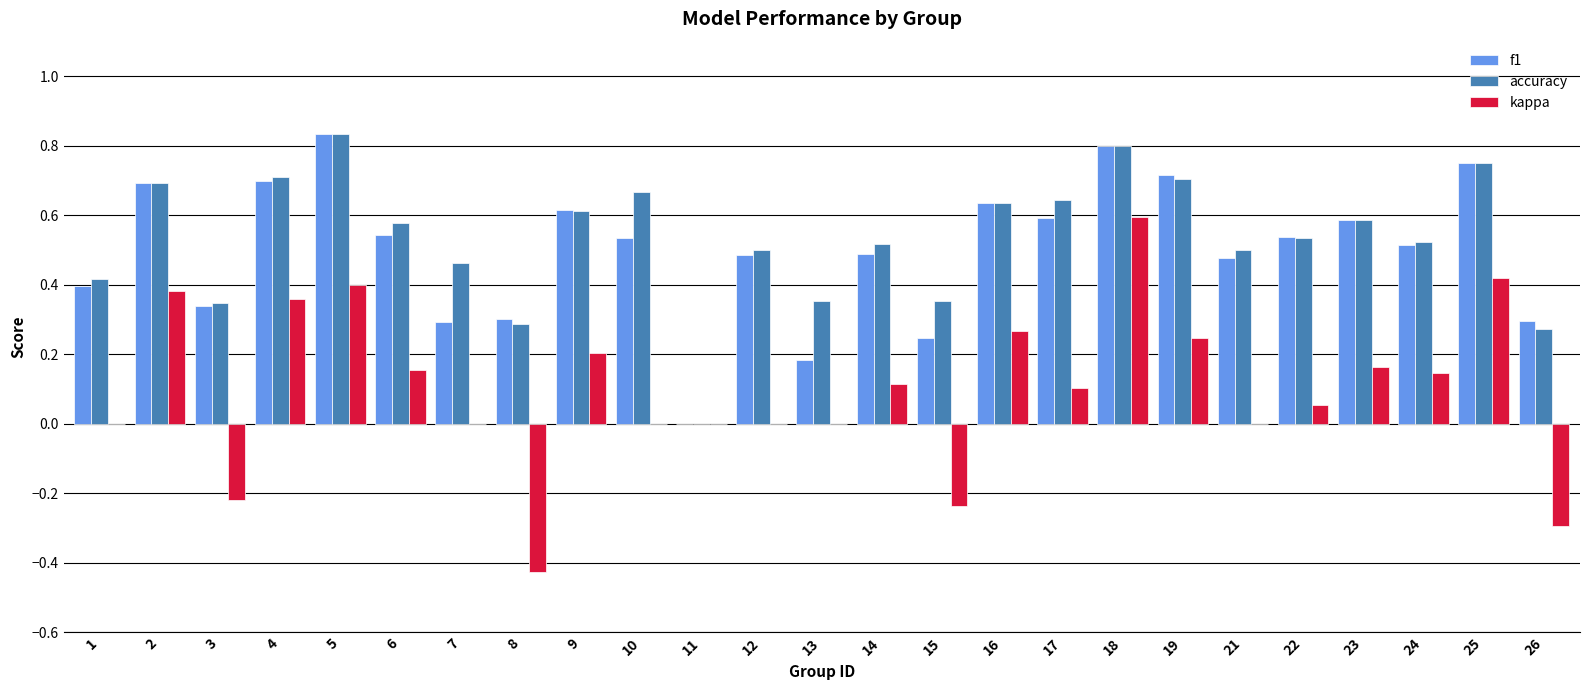

At which category is the sum across all series the highest?

18